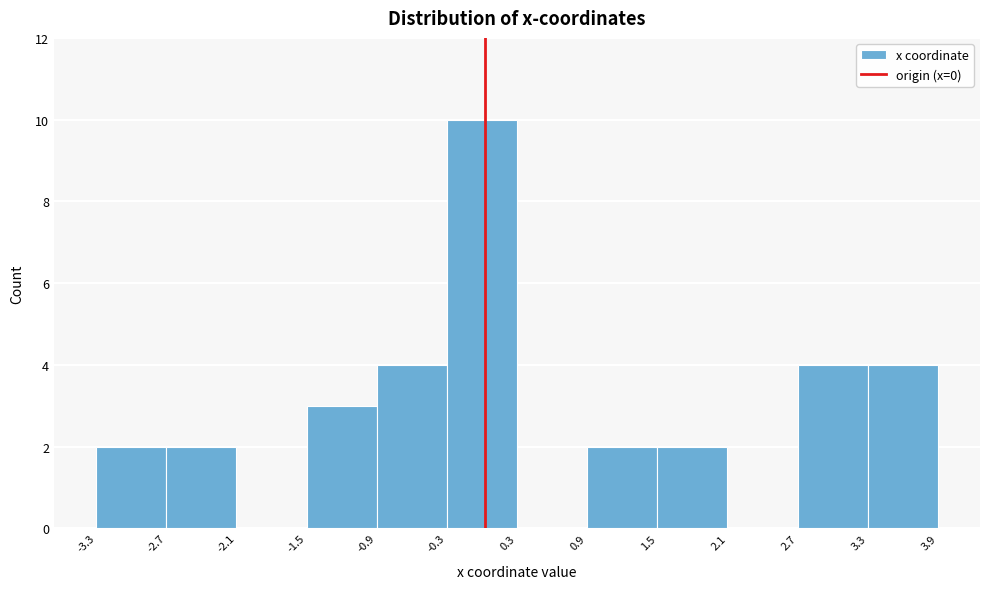

Which range on the x-axis has the tallest bar?

-0.3 to 0.3